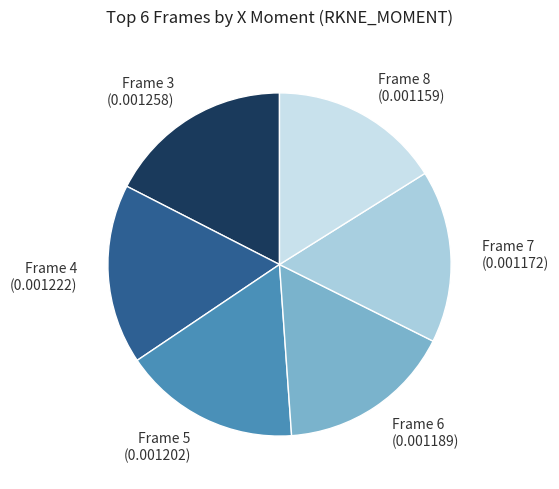

Is it true that Frame 6 is 17% of the pie?

True